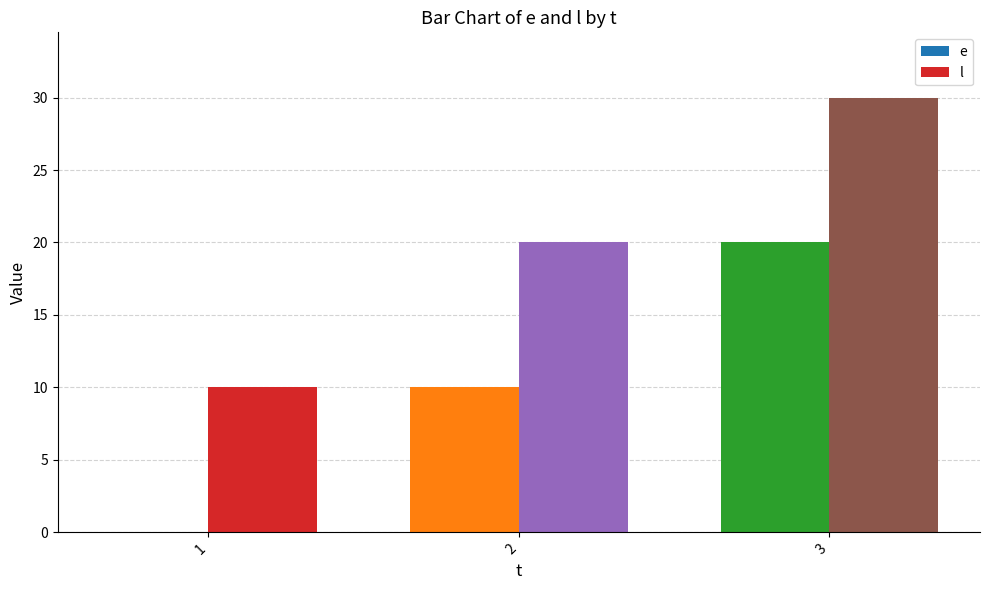

Reading left to right, transcribe all the data shown in this chart.

e: 0	10	20
l: 10	20	30